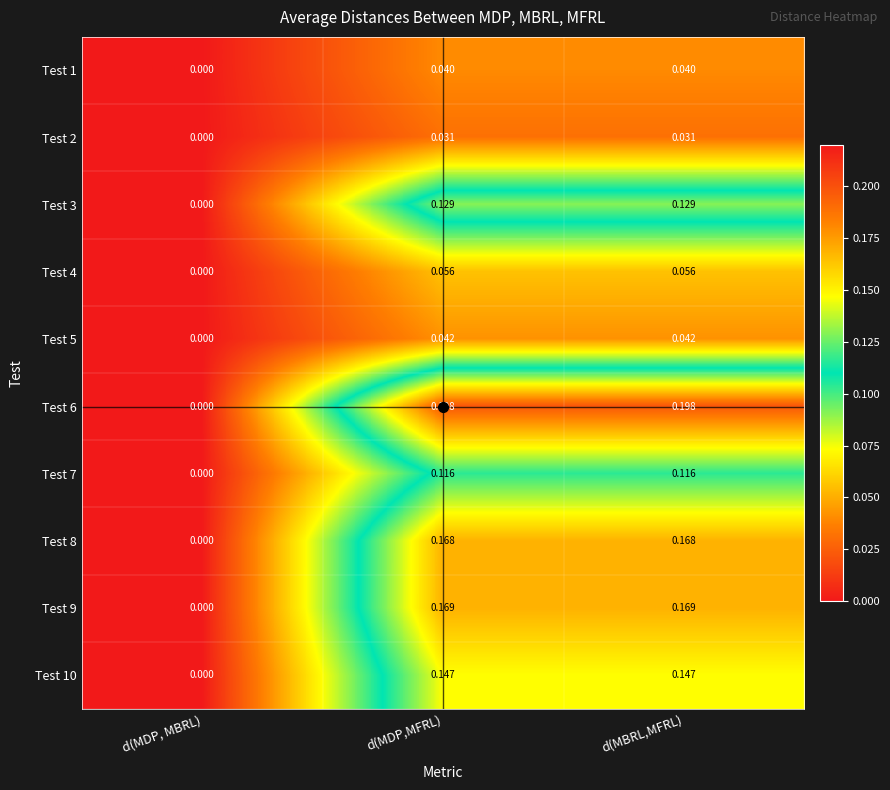

Which label corresponds to the smallest value in the chart?

d(MDP, MBRL)